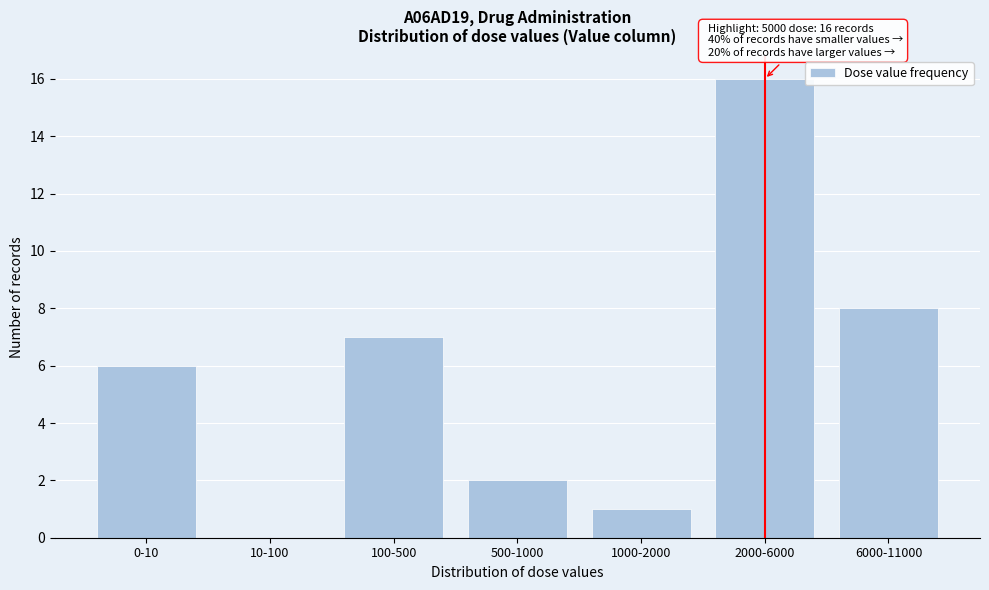

Reading right to left, extract all data points from this chart.

6000-11000=8	2000-6000=16	1000-2000=1	500-1000=2	100-500=7	10-100=0	0-10=6